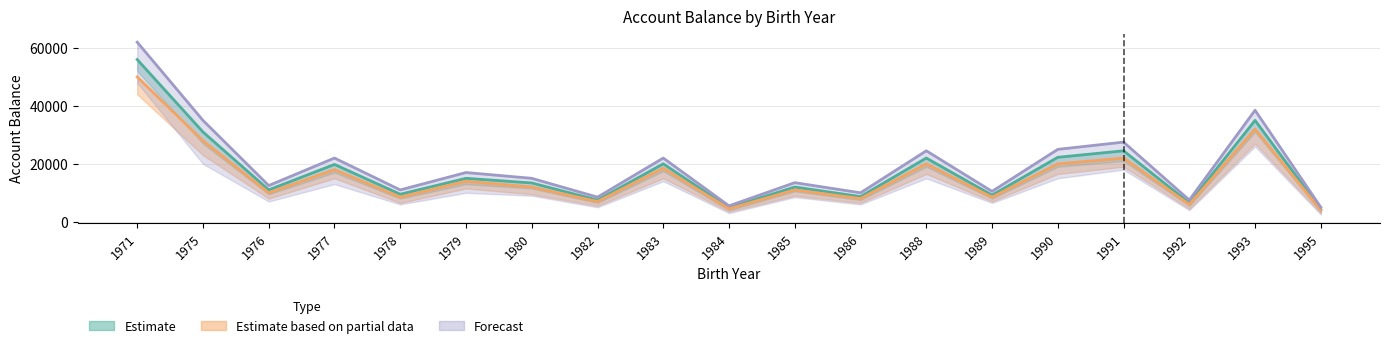

True or false: Estimate based on partial data has more than 0 points higher than both neighbors.

True